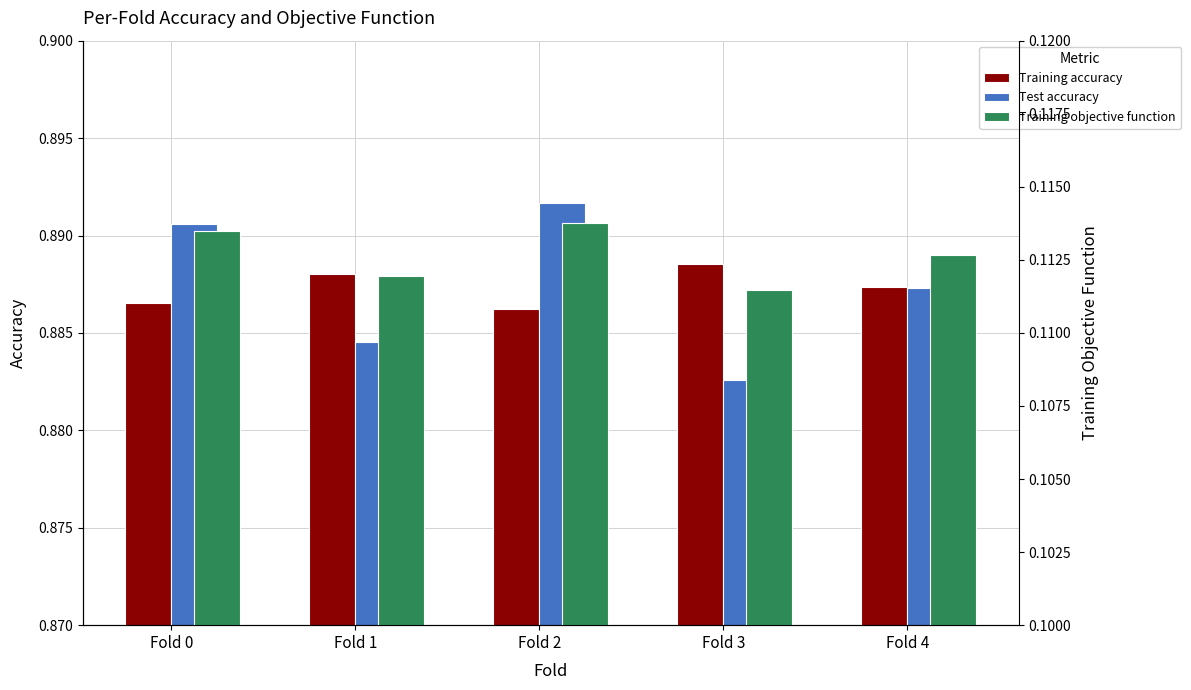

Is it true that Test accuracy equals 0.9 at Fold 2?

True